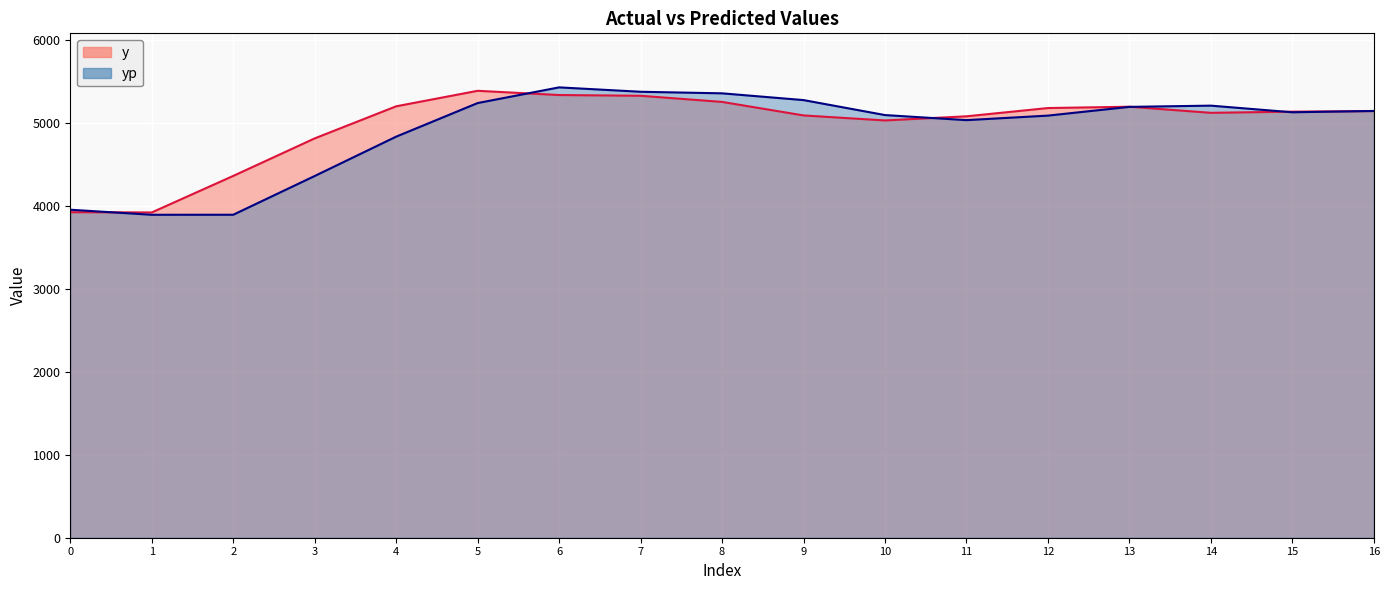

Which has a higher value, 14 or 8?

8